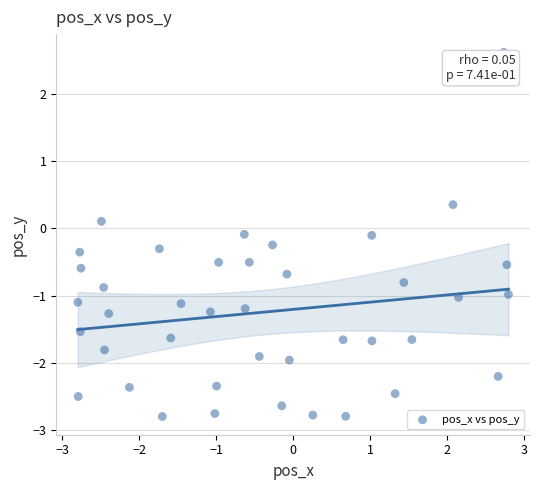

What is the range of X values (max minus min)?

5.6